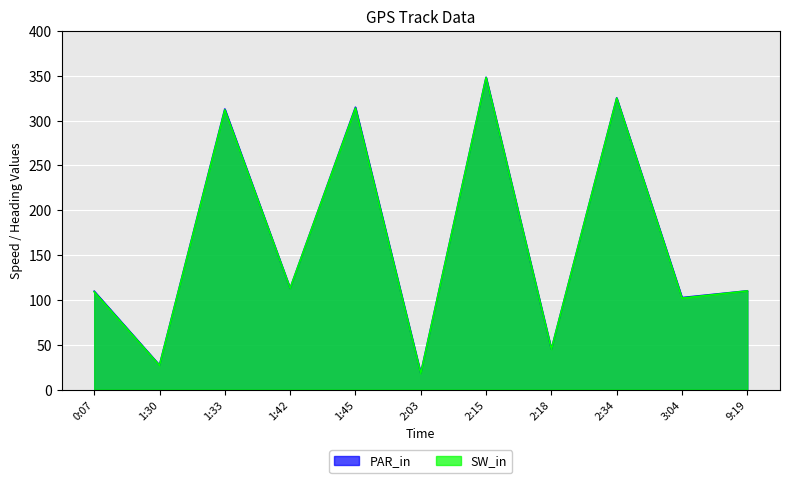

True or false: PAR_in has a value of 27.3 at 1:30.

True